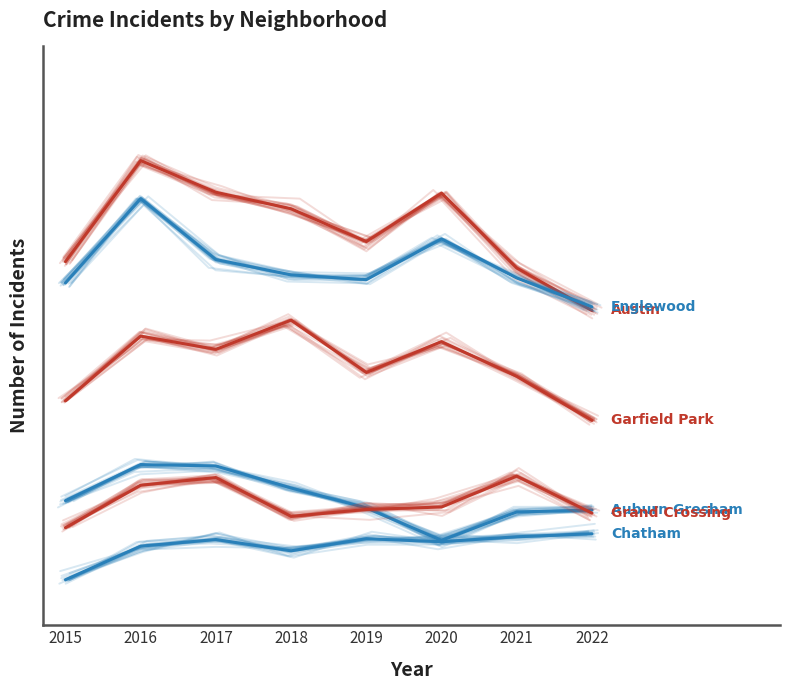

The Austin series shows 2713 at 2019. True or false?

False